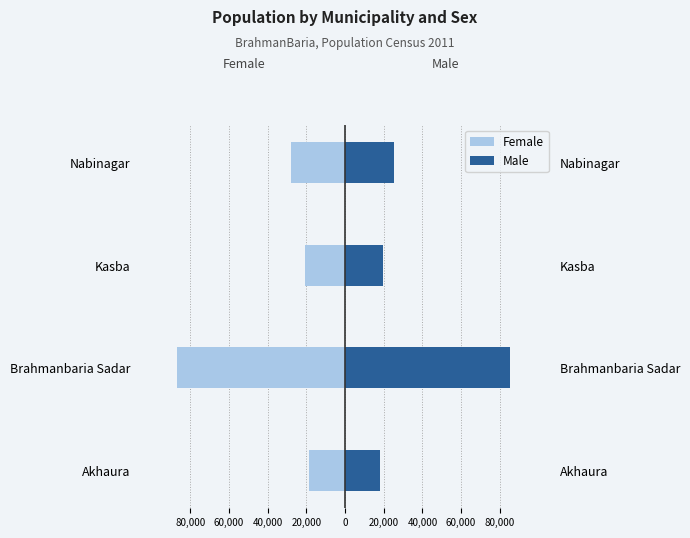

What is the greatest value displayed?

85323